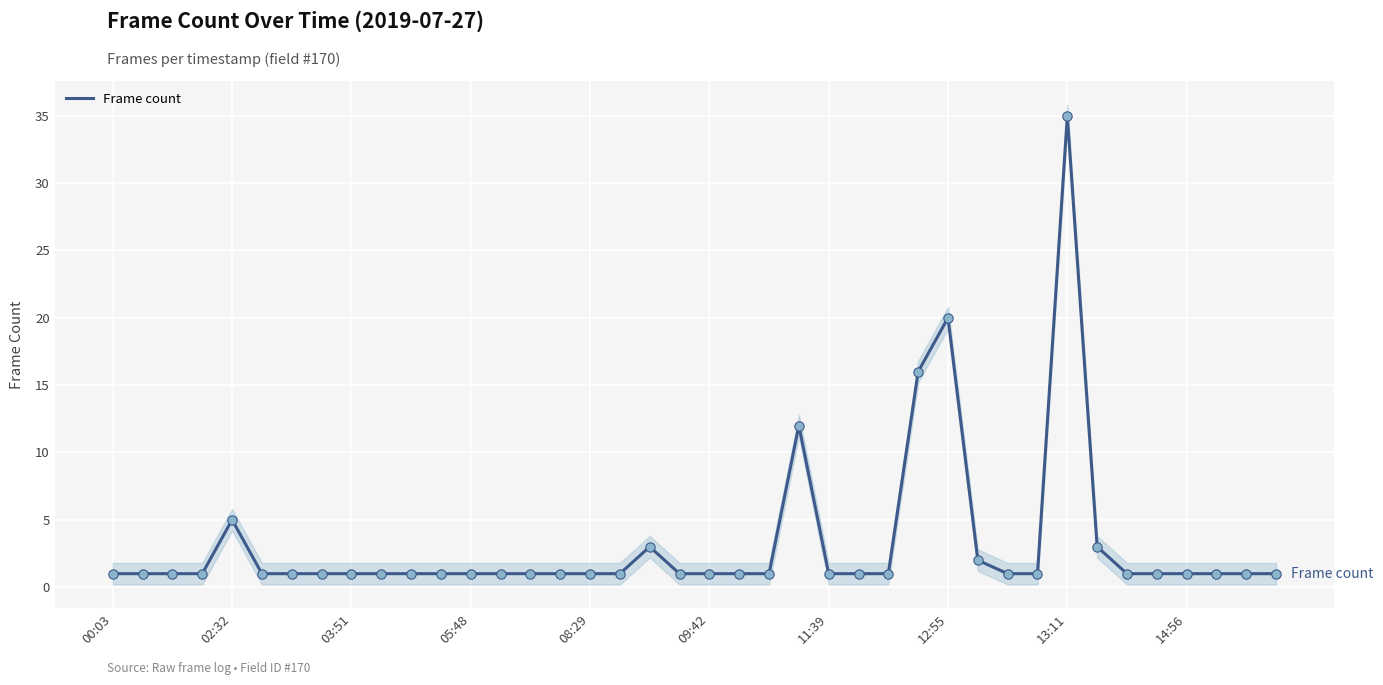

What is the change in value from 12:55 to 14:56?

-19